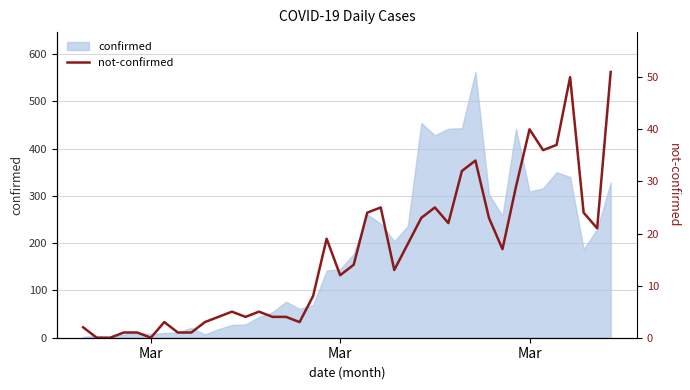

How many data points does each series have?

40